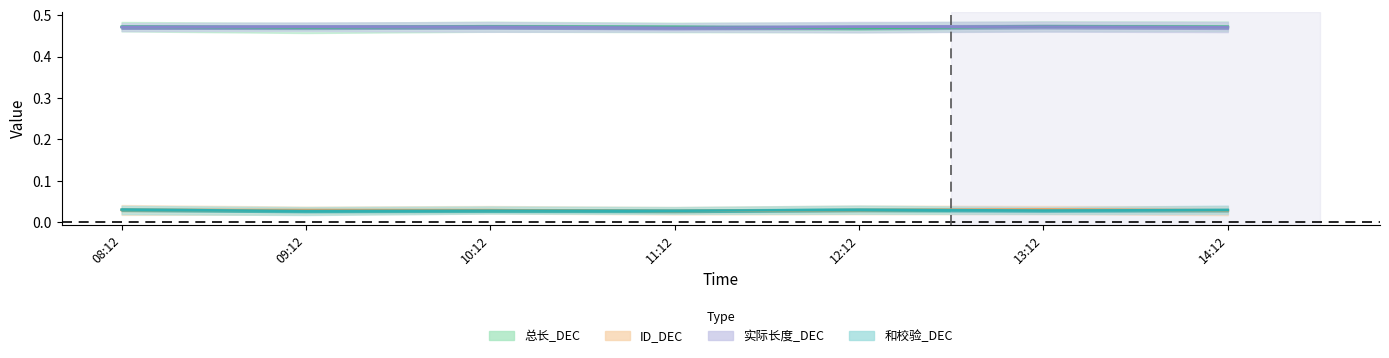

What position from the right is 13:12?

2